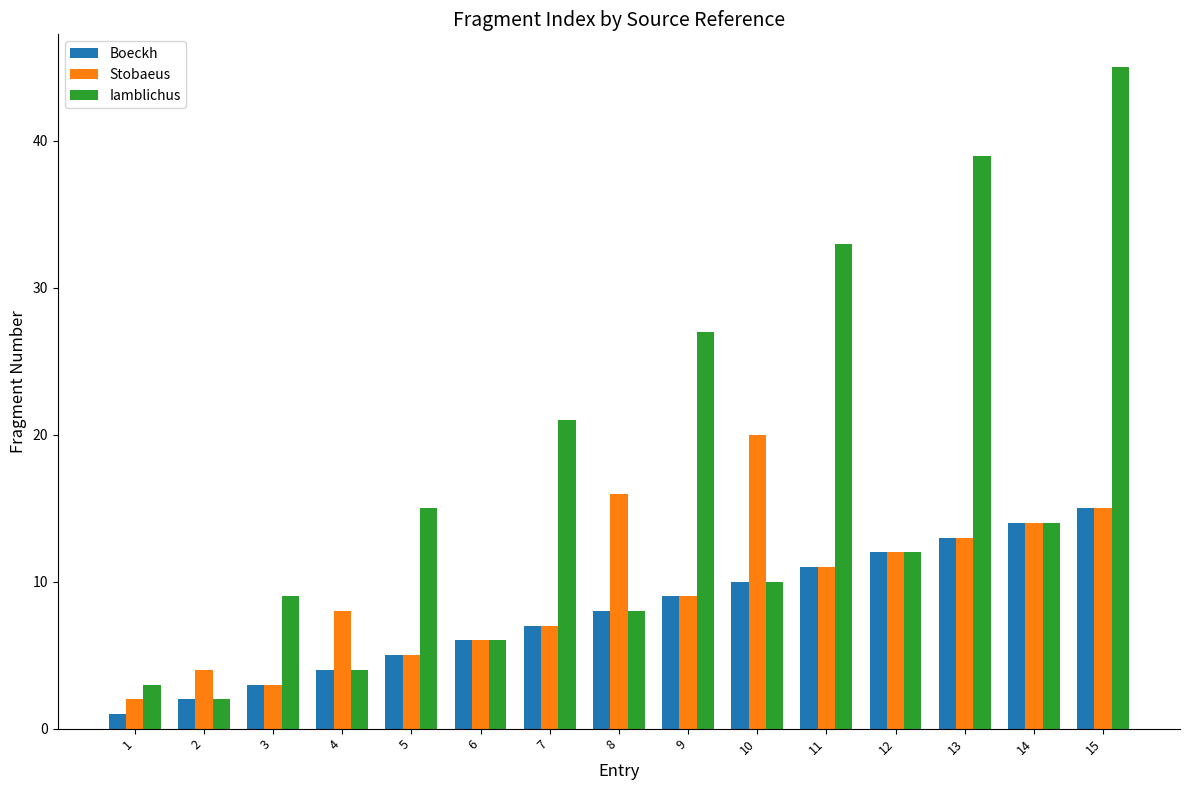

How many distinct data groups are displayed?

3